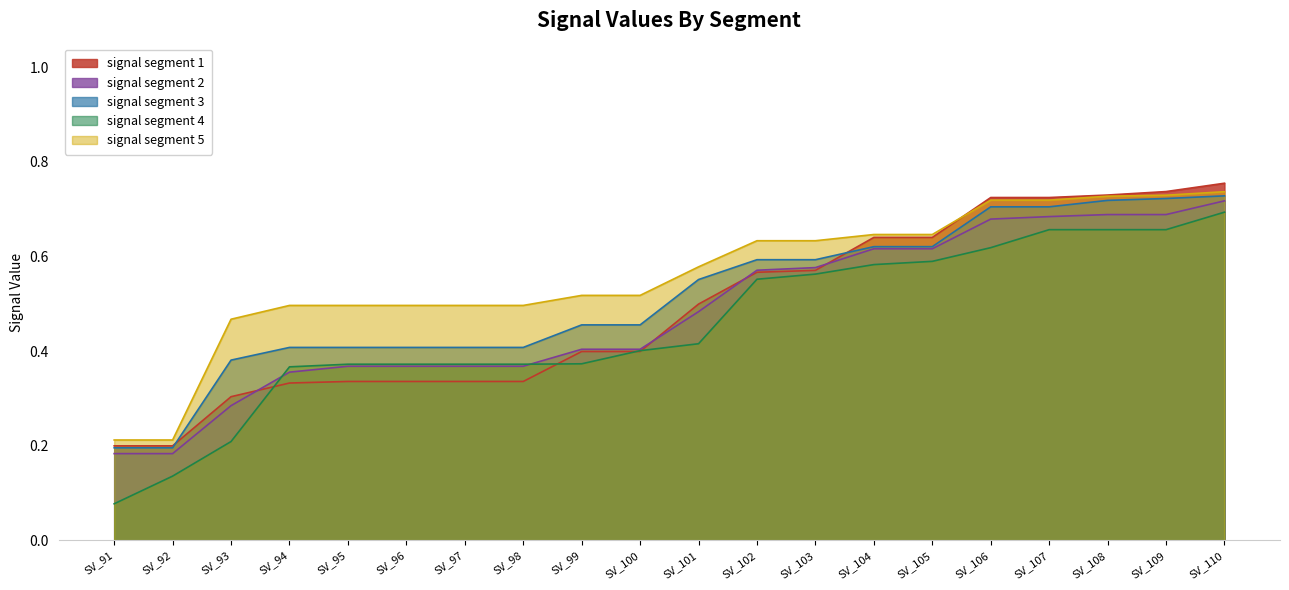

Which category has the lowest value across all series?

SV_91